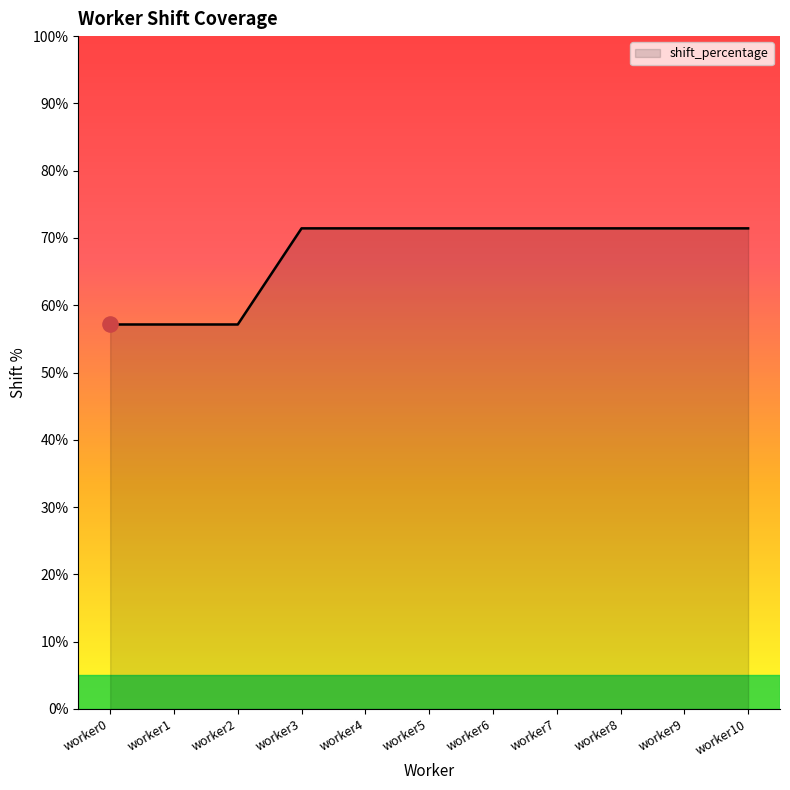

Between worker7 and worker0, which is larger?

worker7